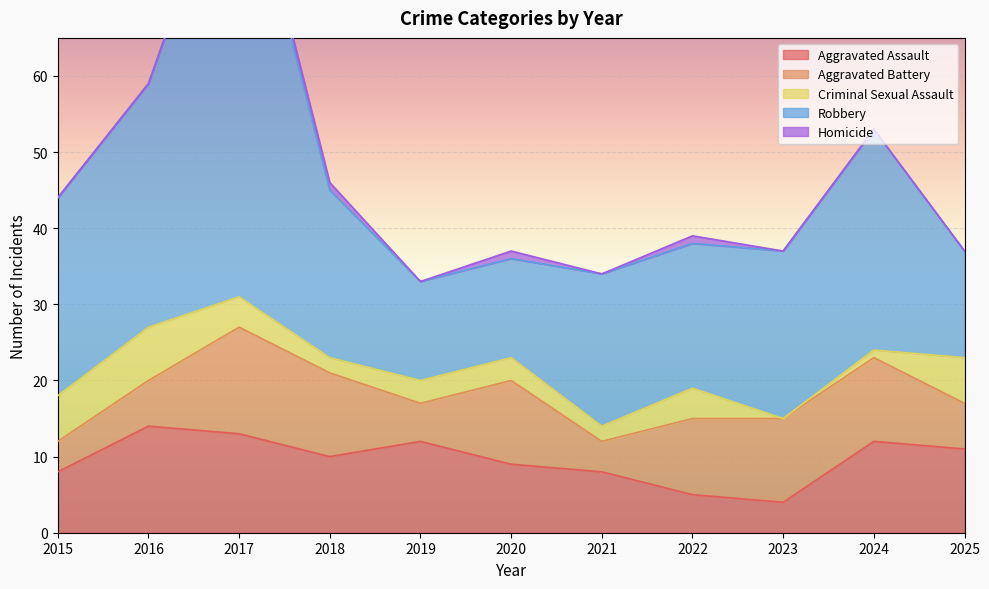

The value of Aggravated Battery at 2023 is 4. True or false?

False